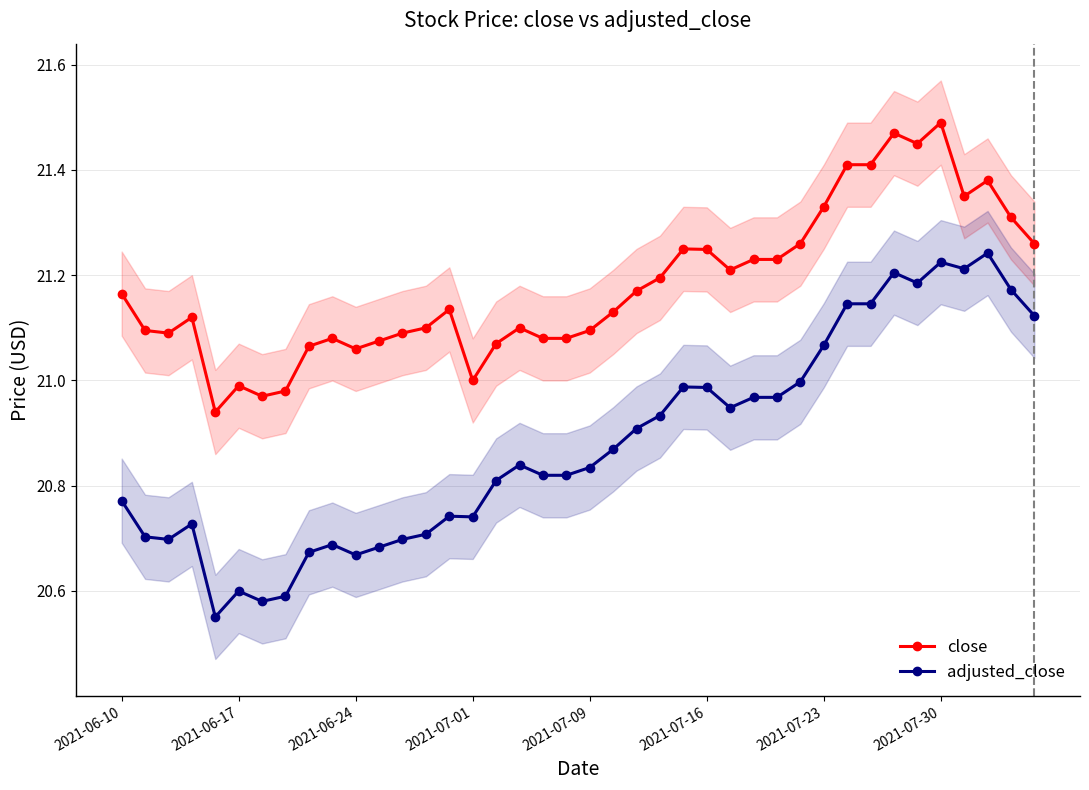

True or false: adjusted_close and close intersect in this chart.

False